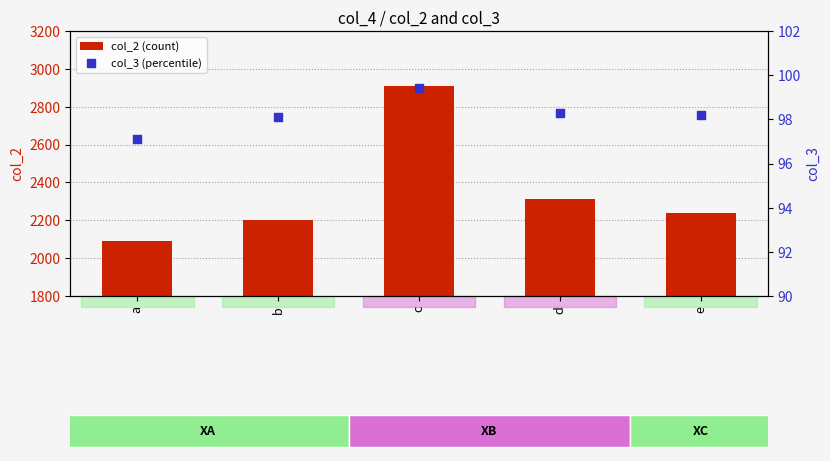

Which series contains the highest Y value?

col_2 (count)